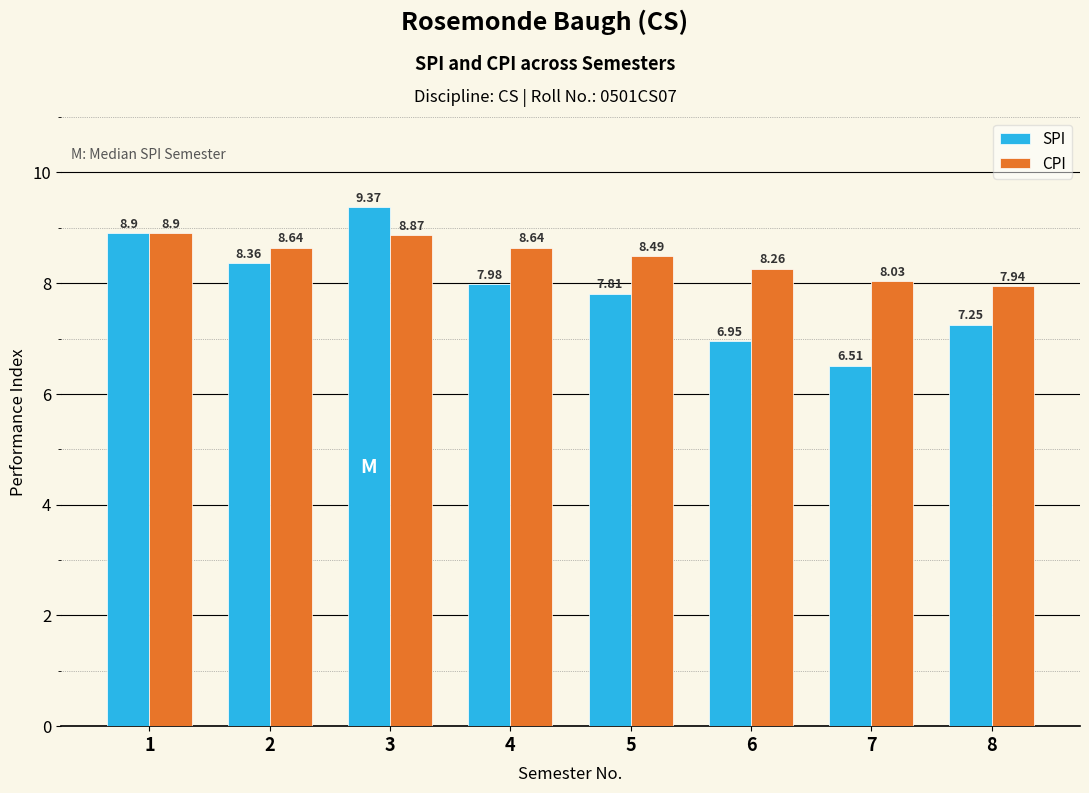

What are all the series names shown in the legend?

SPI, CPI